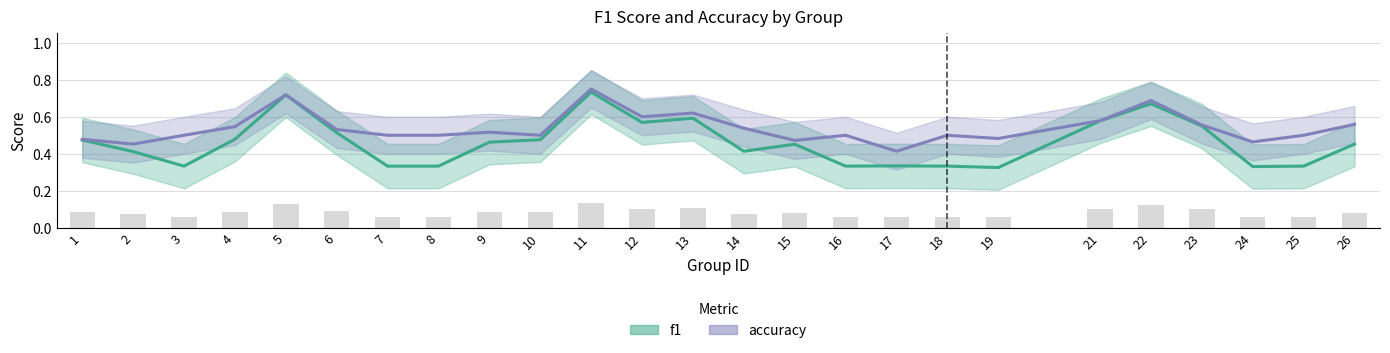

The value of f1 at 22 is 0.7. True or false?

True